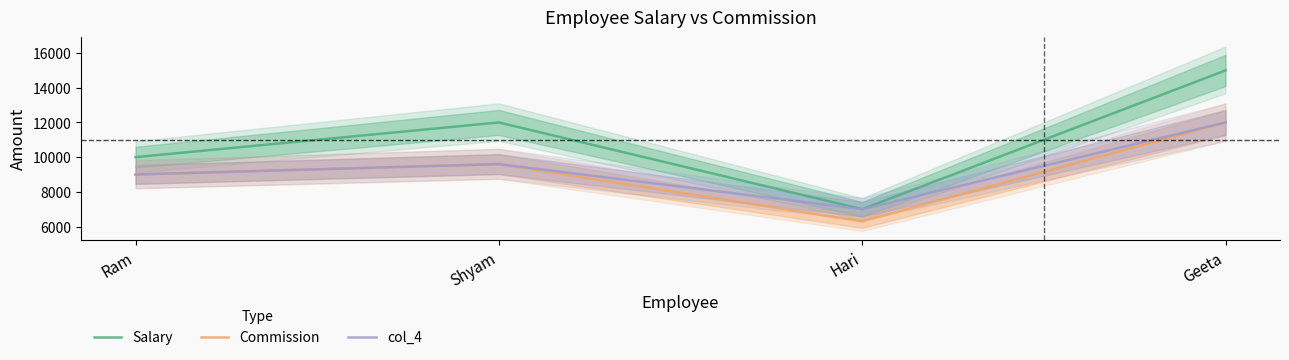

Where is the first local minimum for col_4?

Hari